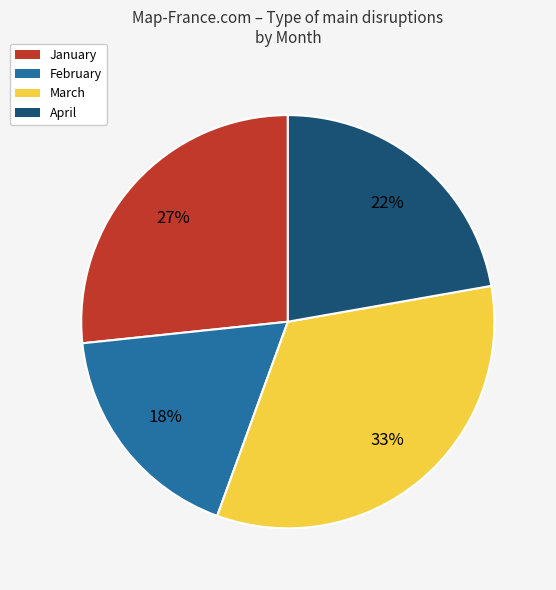

Is there any slice that represents more than half of the pie?

No